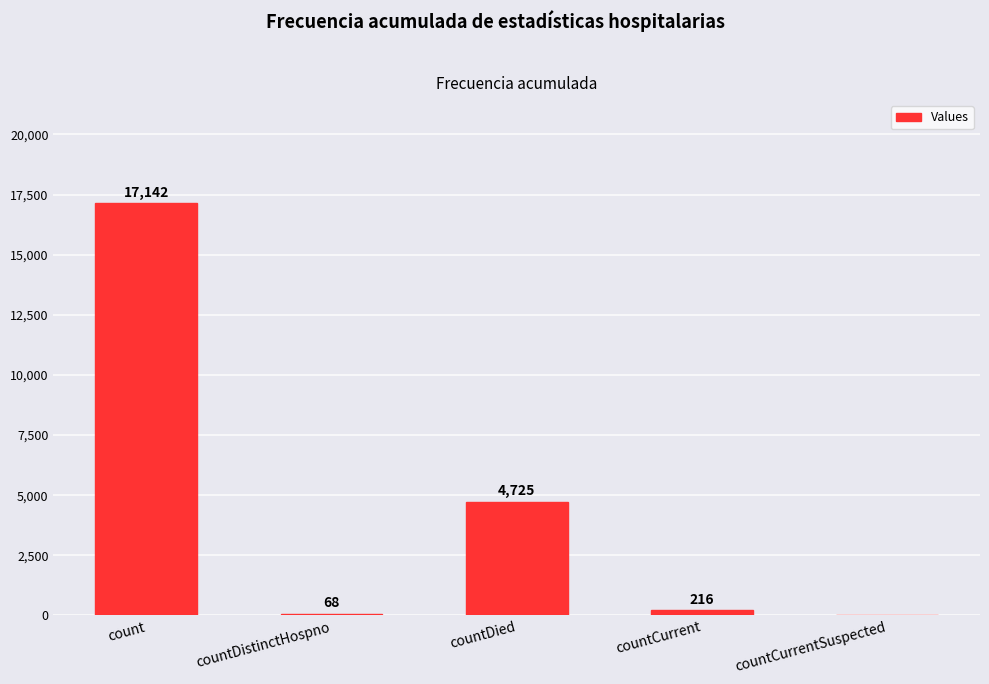

What is the difference between the values at count and countCurrent?

16926